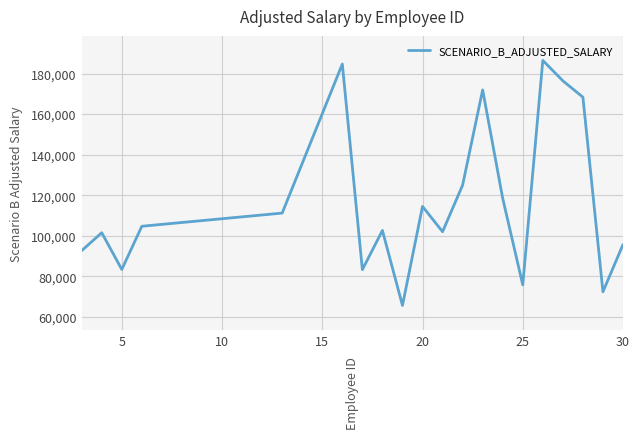

What is the minimum value shown in the chart?

65671.4